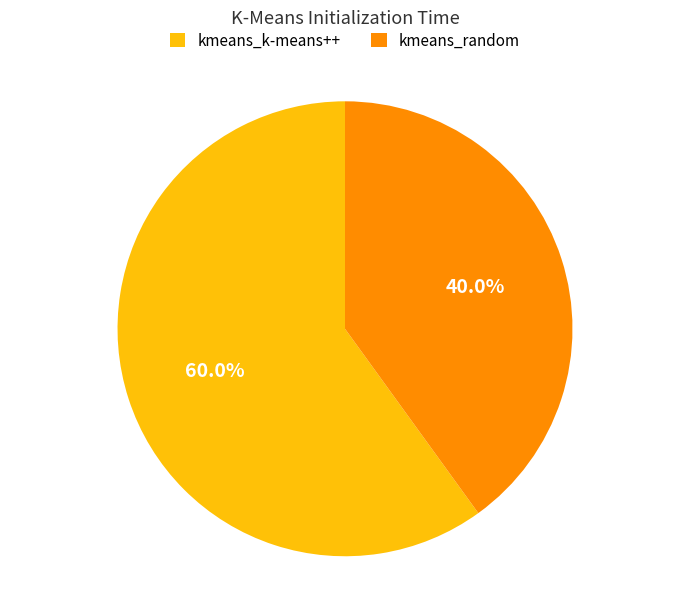

What portion of the pie excludes kmeans_random?

60.0%